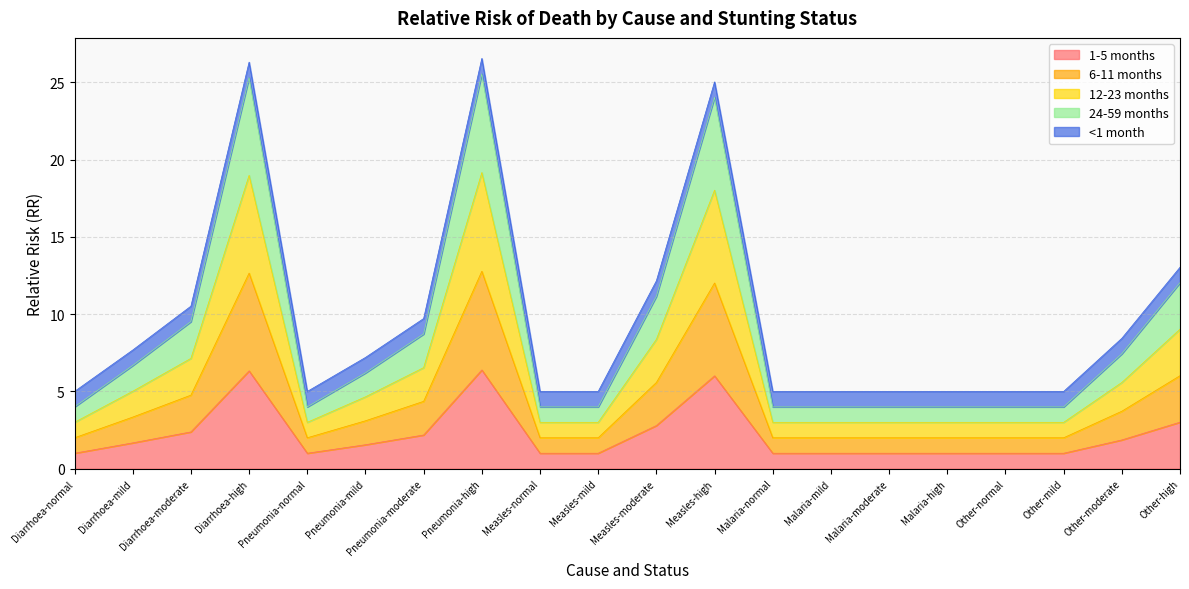

Does the chart display data point markers on the line(s)?

No